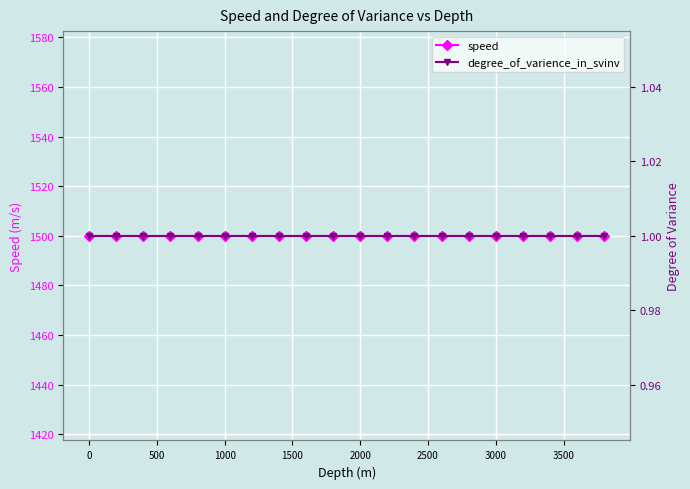

The speed series shows 599 at 18. True or false?

False